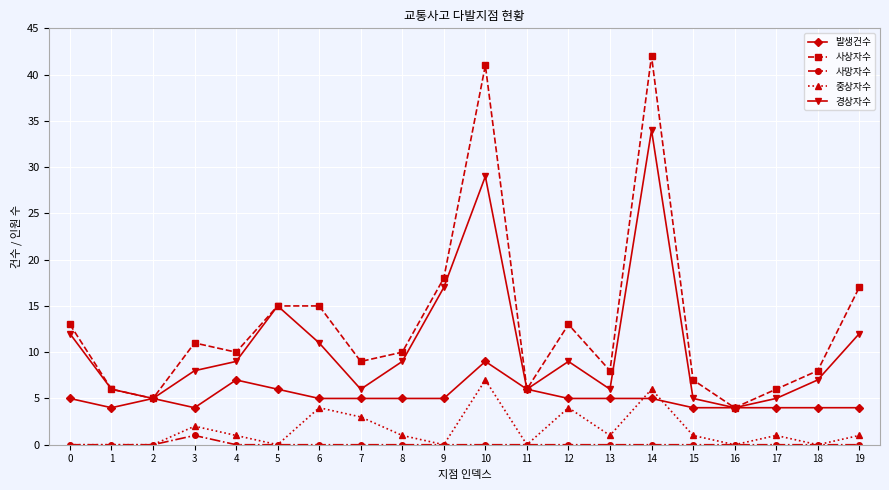

What is the approximate value of 경상자수 at 6, to the nearest 5?

10